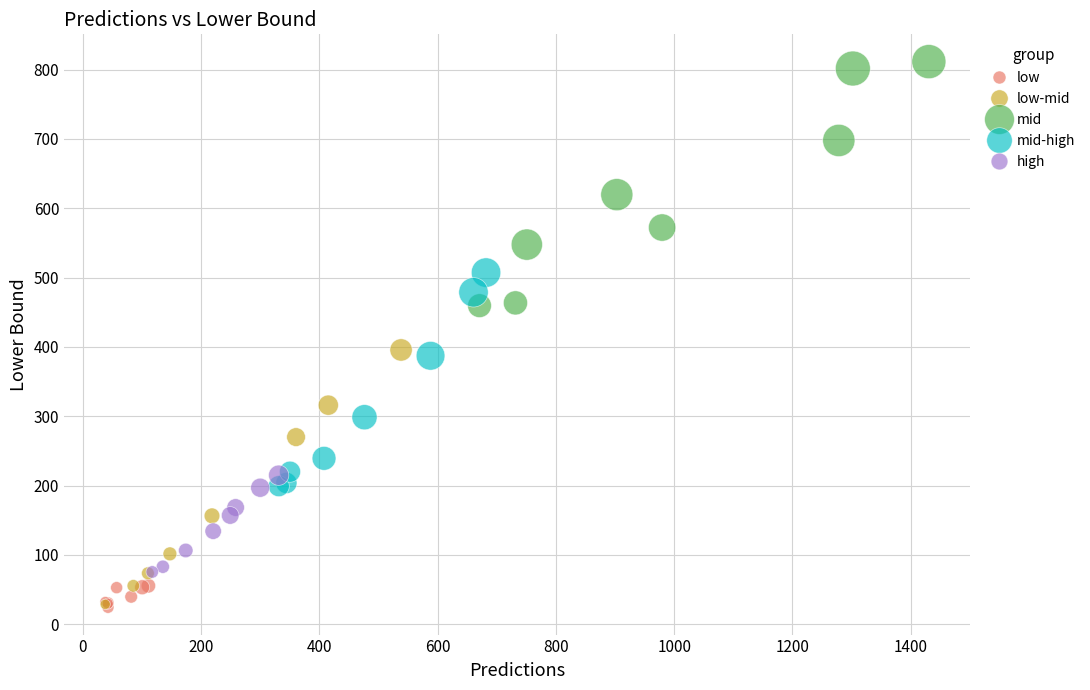

Which series reaches the maximum Y coordinate?

mid